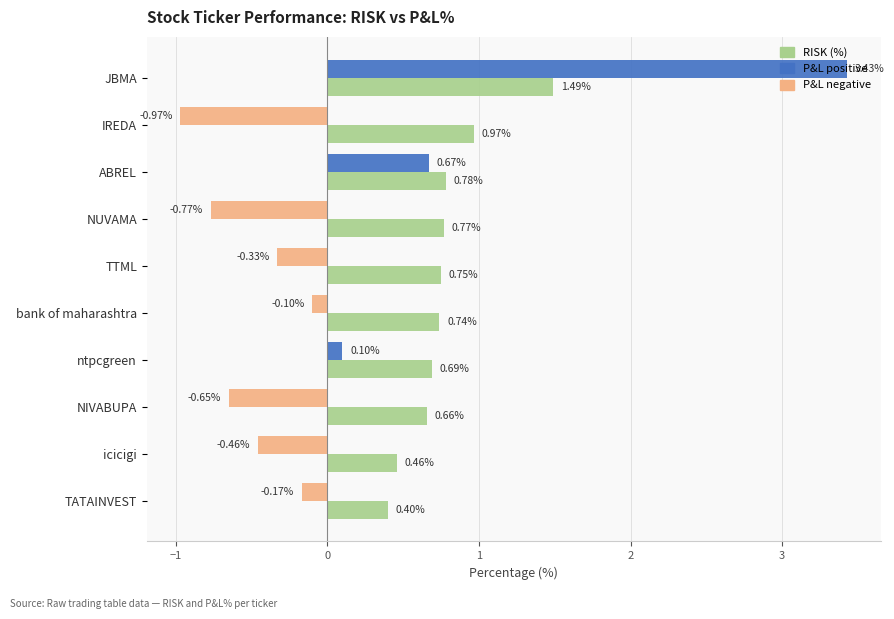

What is the total value across all series at JBMA?

4.9